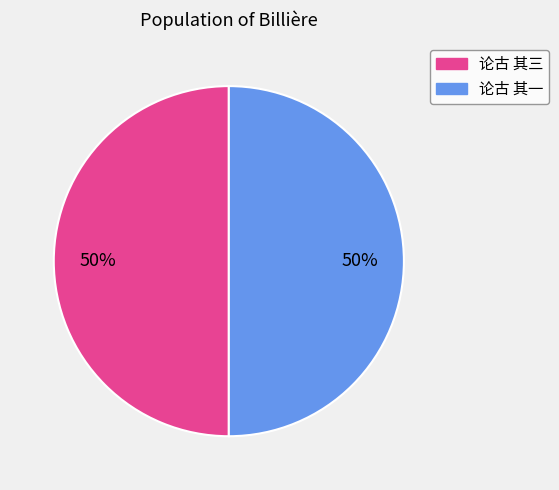

Combined, do 论古 其一 and 论古 其三 account for over 50%?

Yes